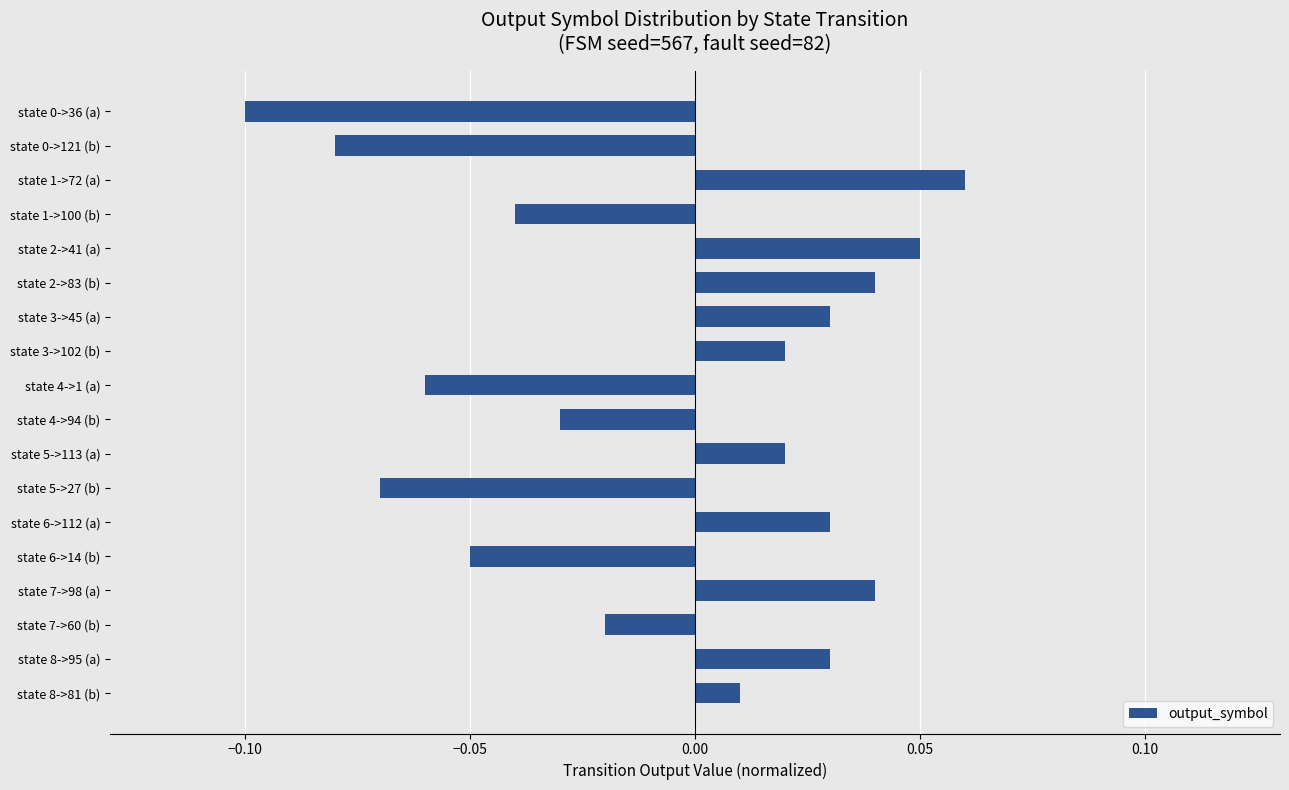

Which label corresponds to the largest value in the chart?

state 1->72 (a)